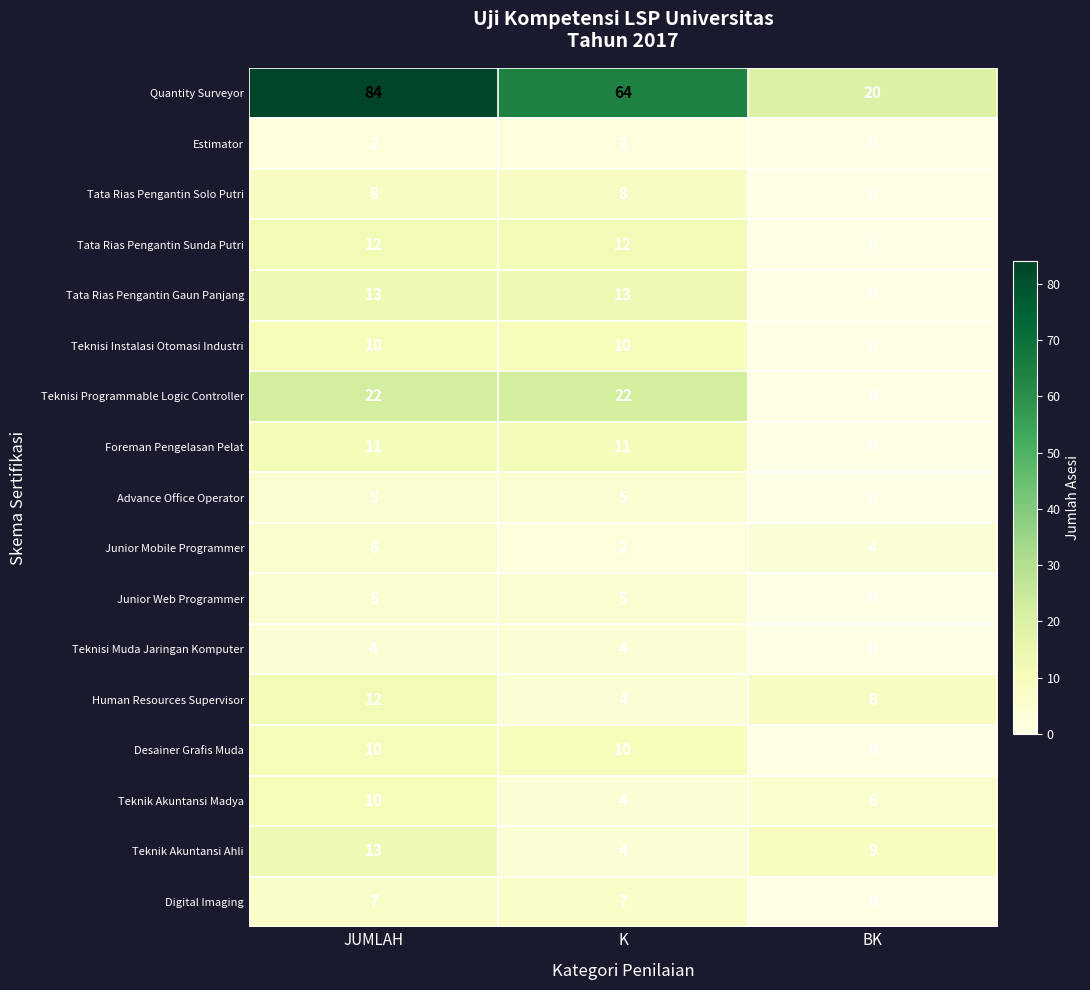

How many data points in Foreman Pengelasan Pelat are less than 11?

1